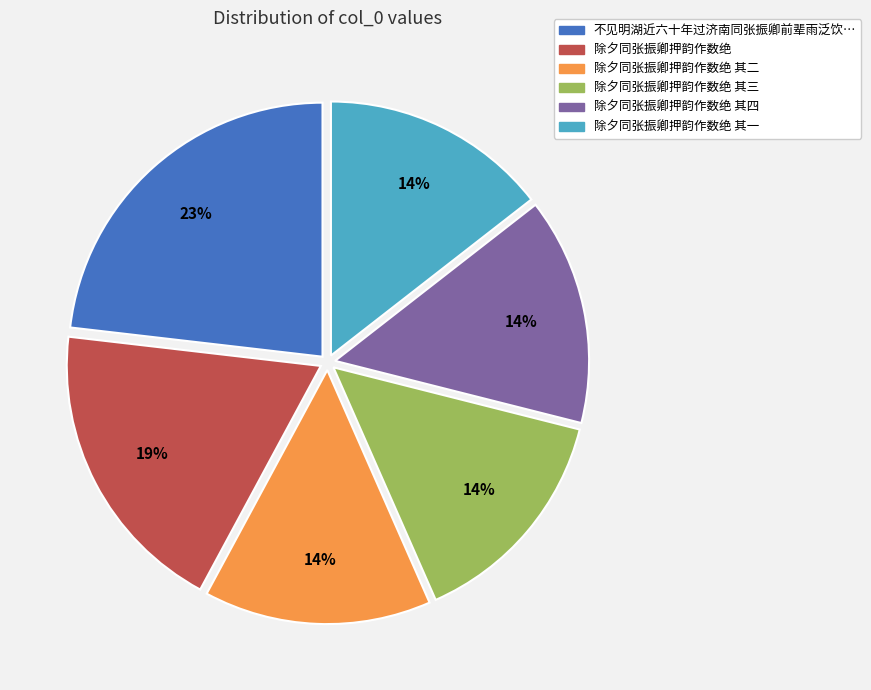

To the nearest percent, what is the difference between the largest and smallest slice percentages?

9%